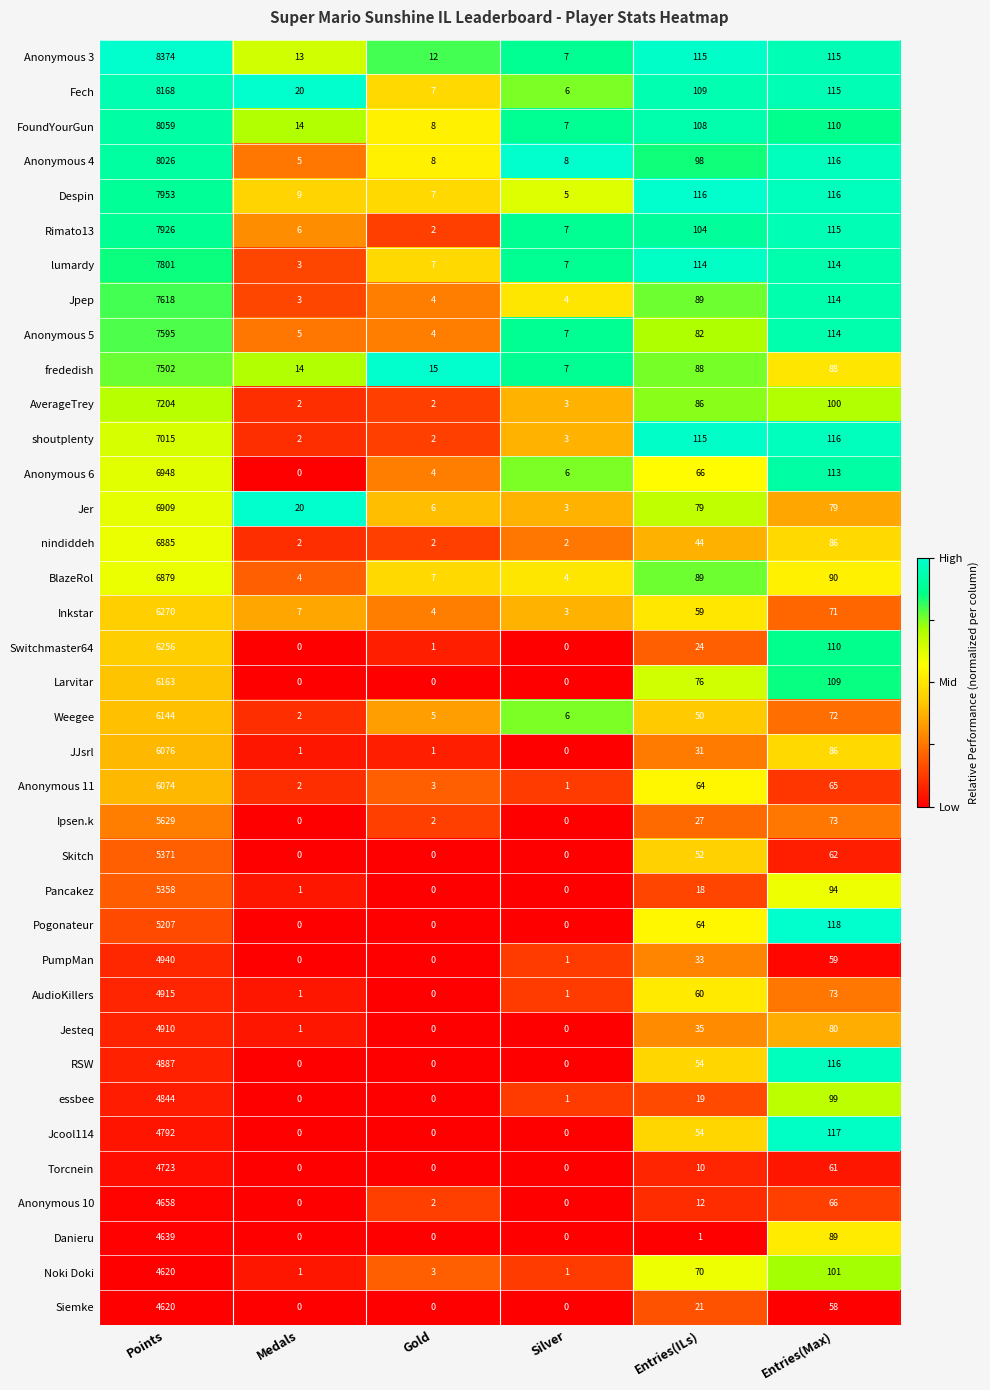

Which series has the largest total across all categories?

Anonymous 3